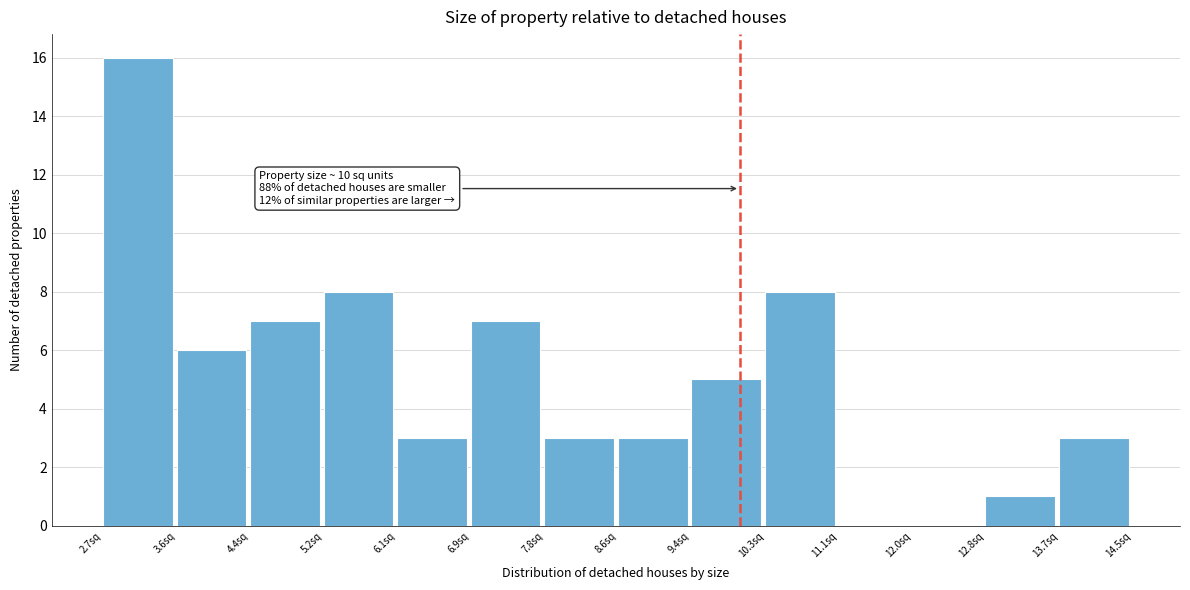

Which range on the x-axis has the tallest bar?

2.7 to 3.6